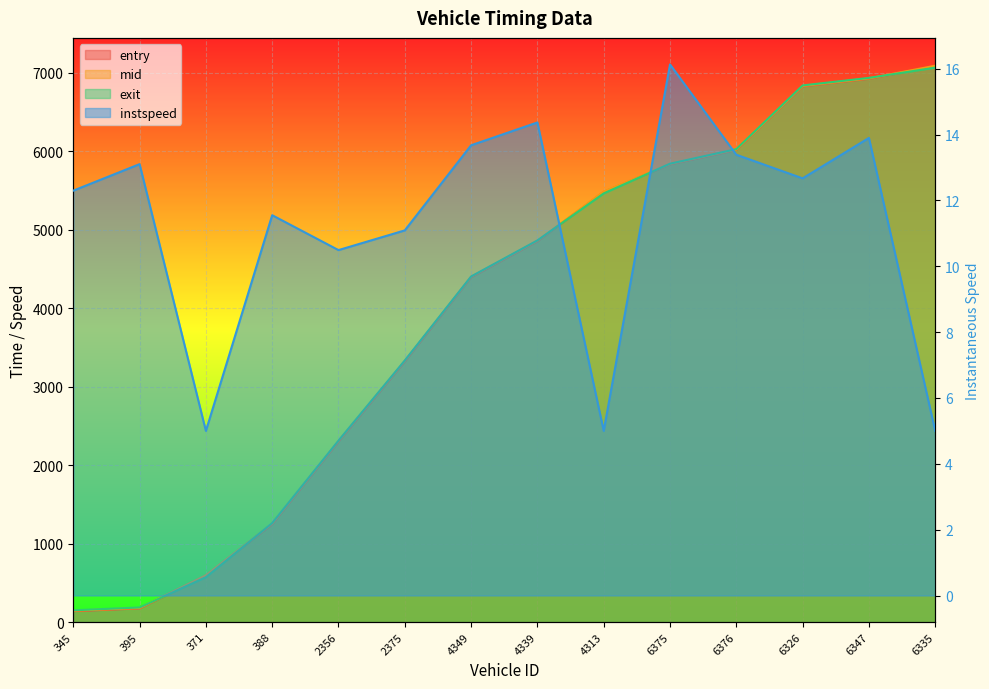

Between 2375 and 388, which is larger?

2375